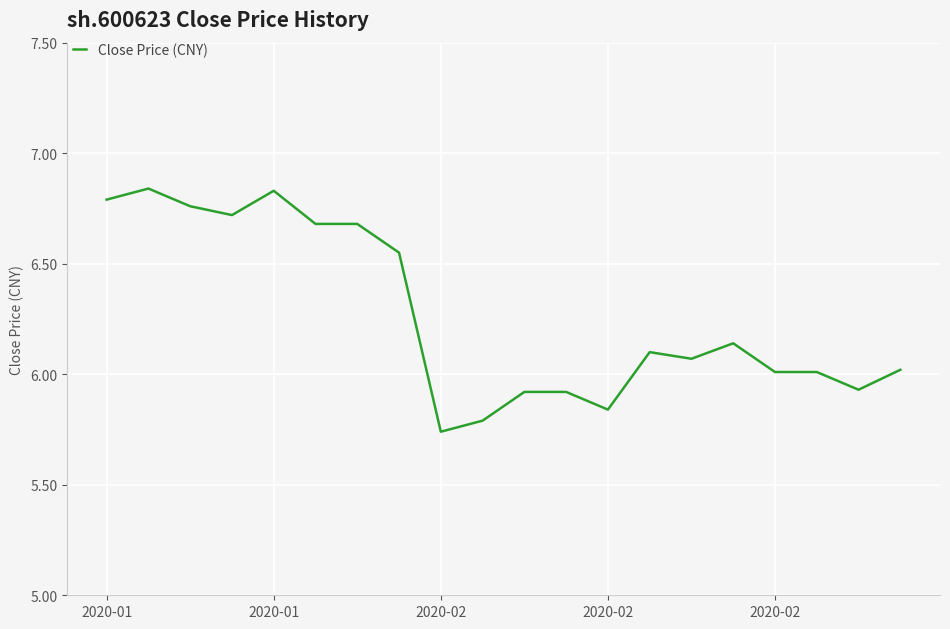

Does the chart display data point markers on the line(s)?

No